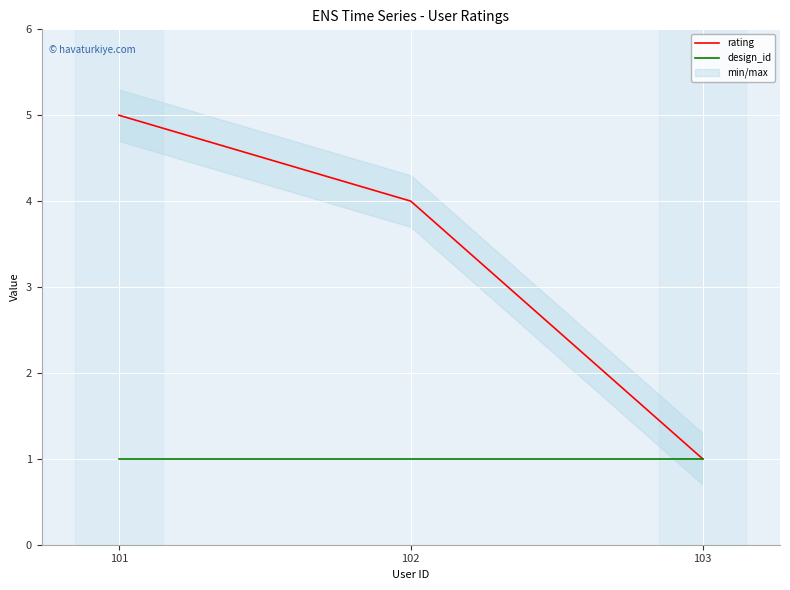

Reading right to left, list all the values displayed in this chart.

rating: 103=1	102=4	101=5
design_id: 103=1	102=1	101=1